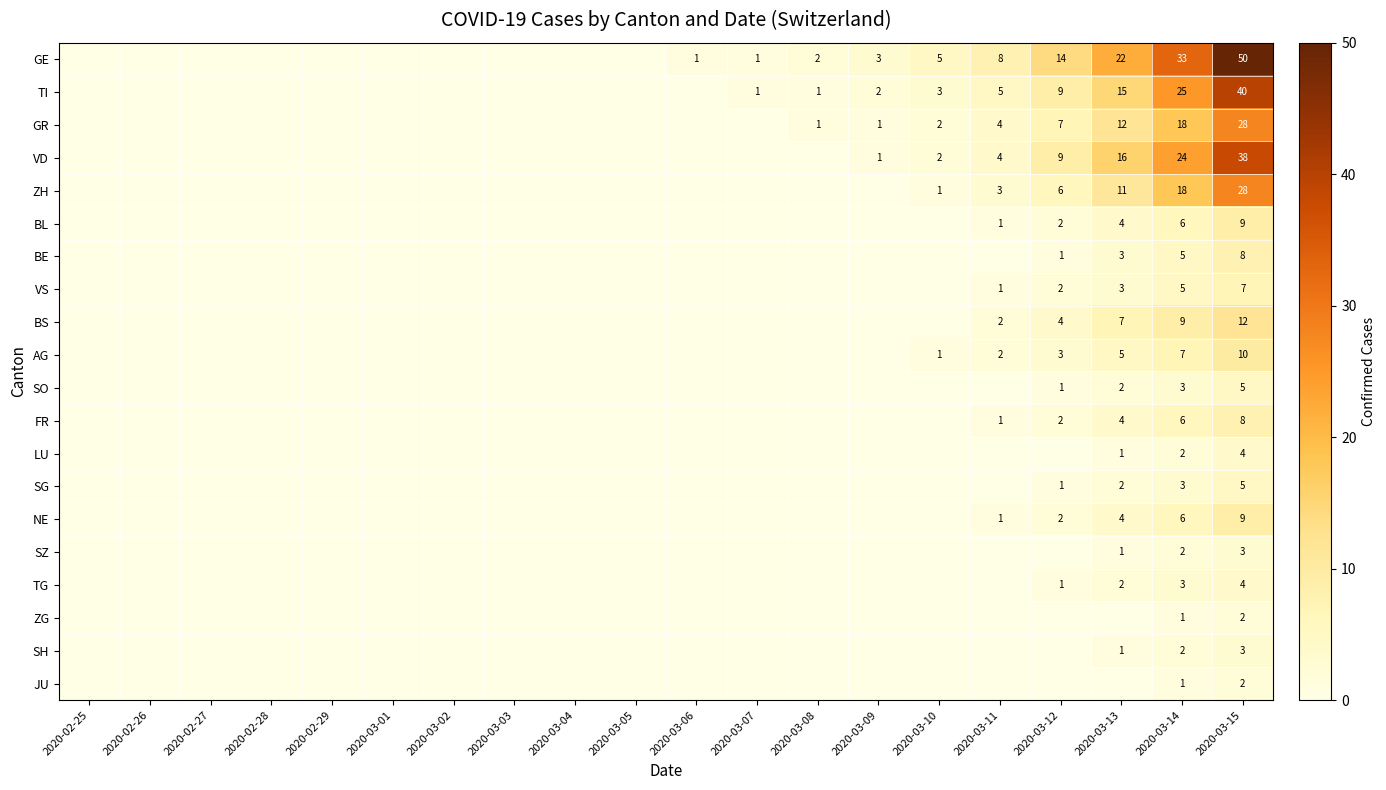

The SZ series shows 2 at 2020-03-14. True or false?

True